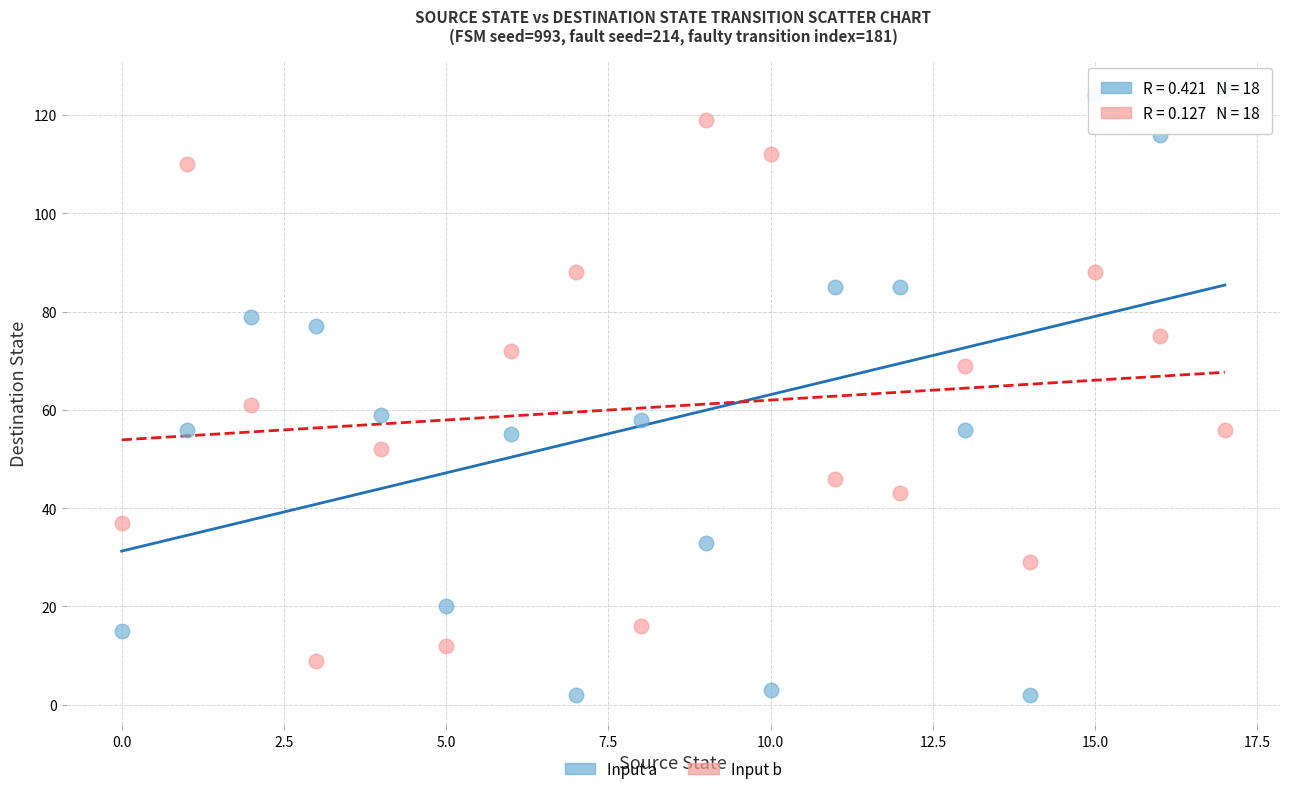

Across all data points, what is the range of Y values (max minus min)?

123